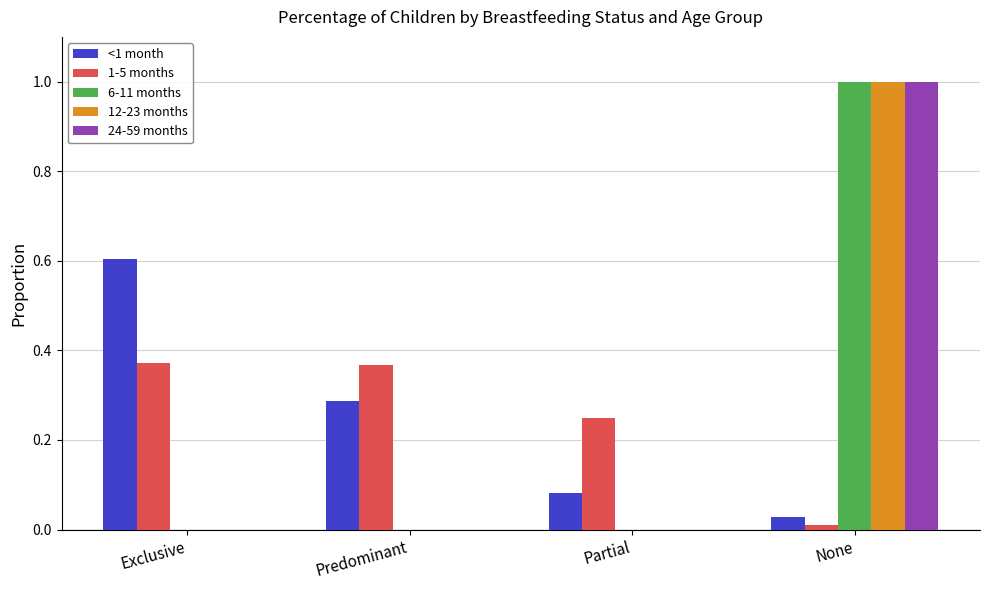

What is the greatest value displayed?

1.0